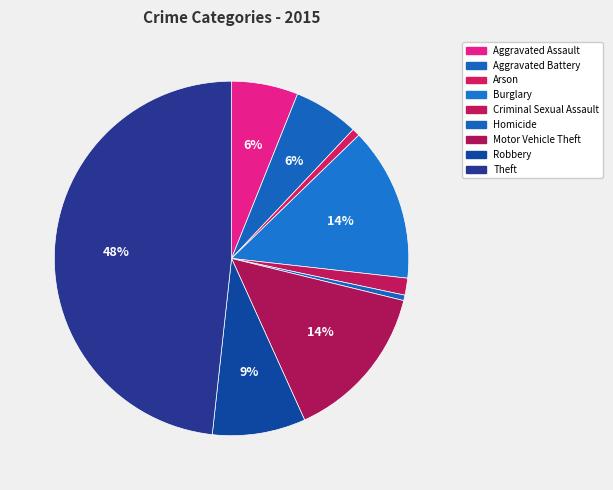

Which category has the biggest portion of the pie?

Theft